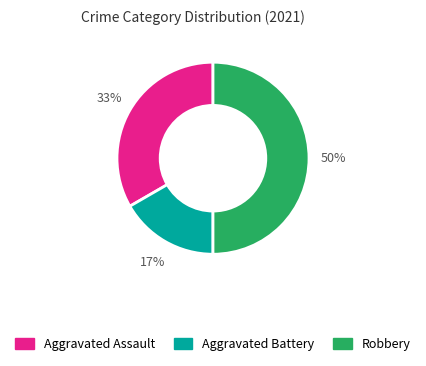

To the nearest percent, what is the average slice percentage?

33%